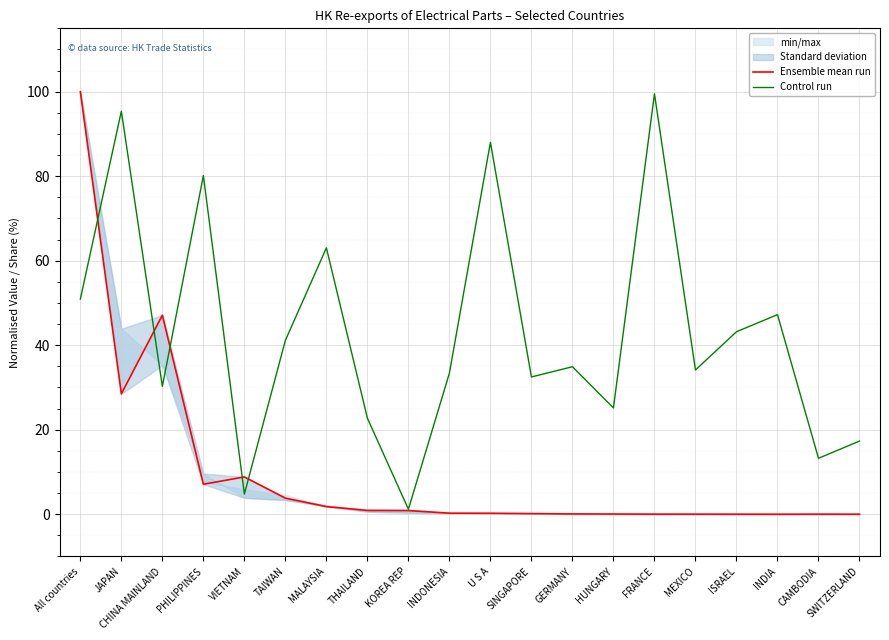

Which series has the largest total across all categories?

Control run